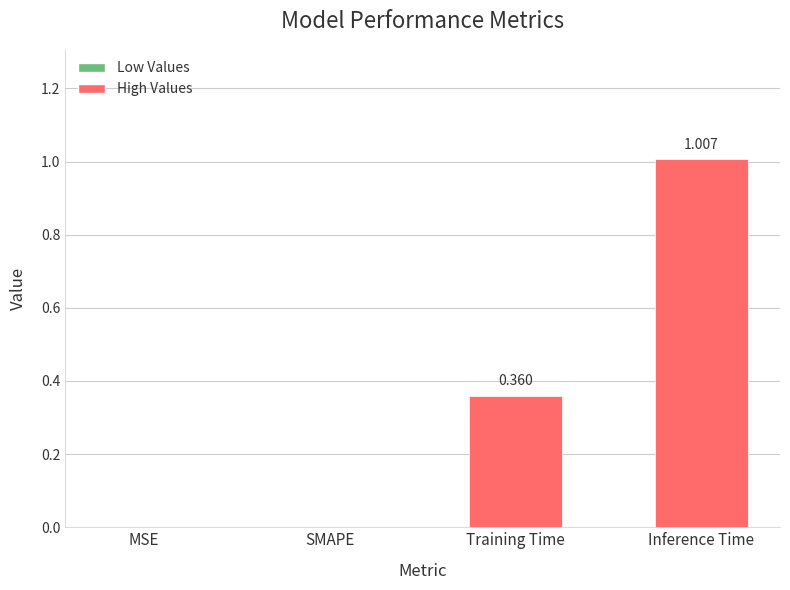

Which category has the highest value across all series?

Inference Time